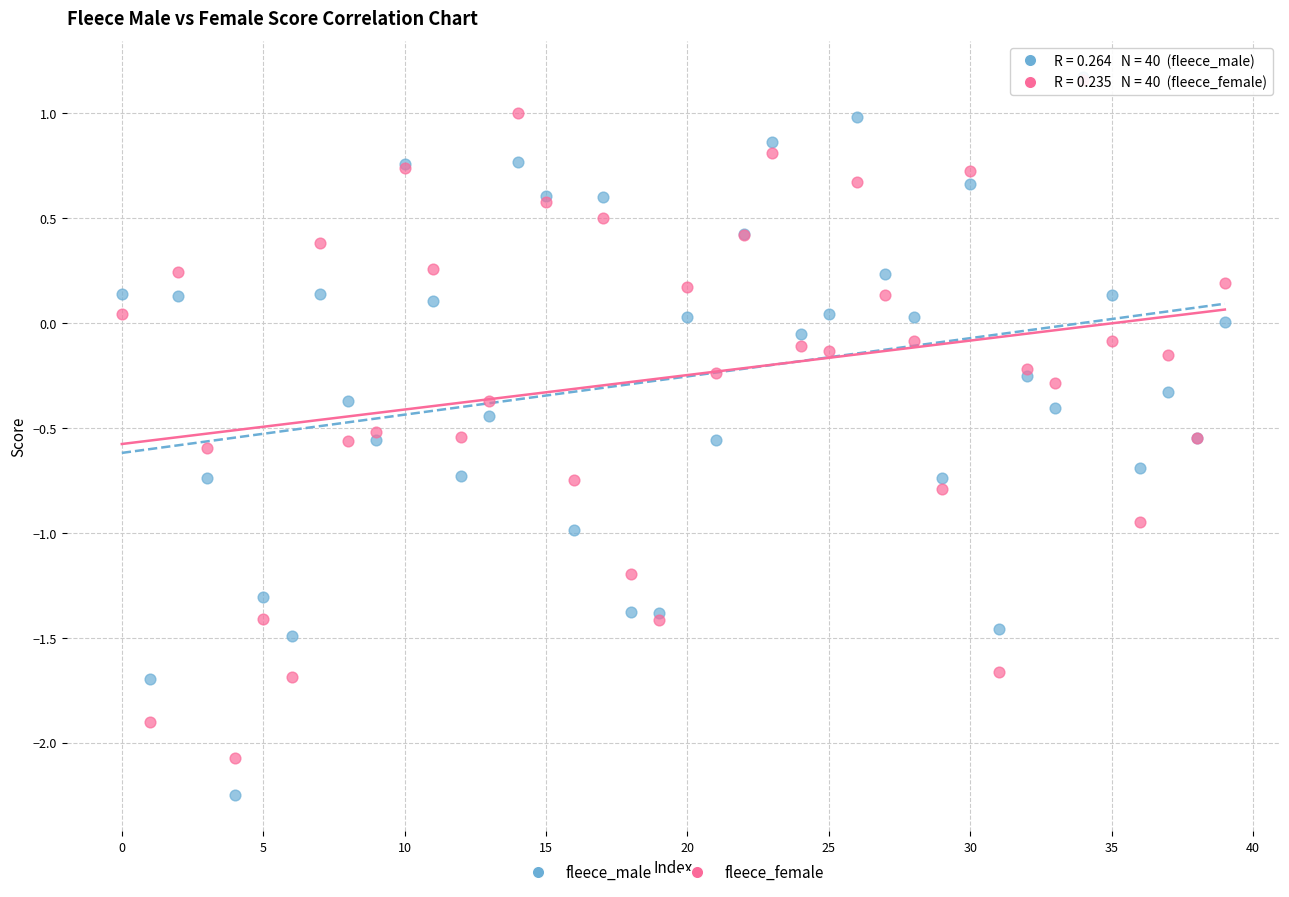

What are all the series names shown in the legend?

fleece_male, fleece_female